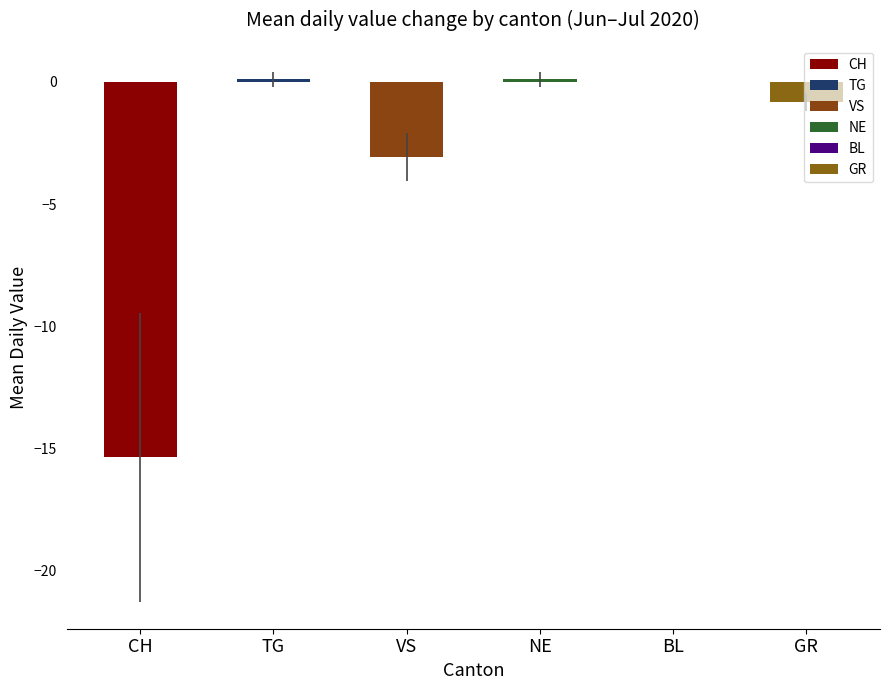

How many bars are there in each group?

6